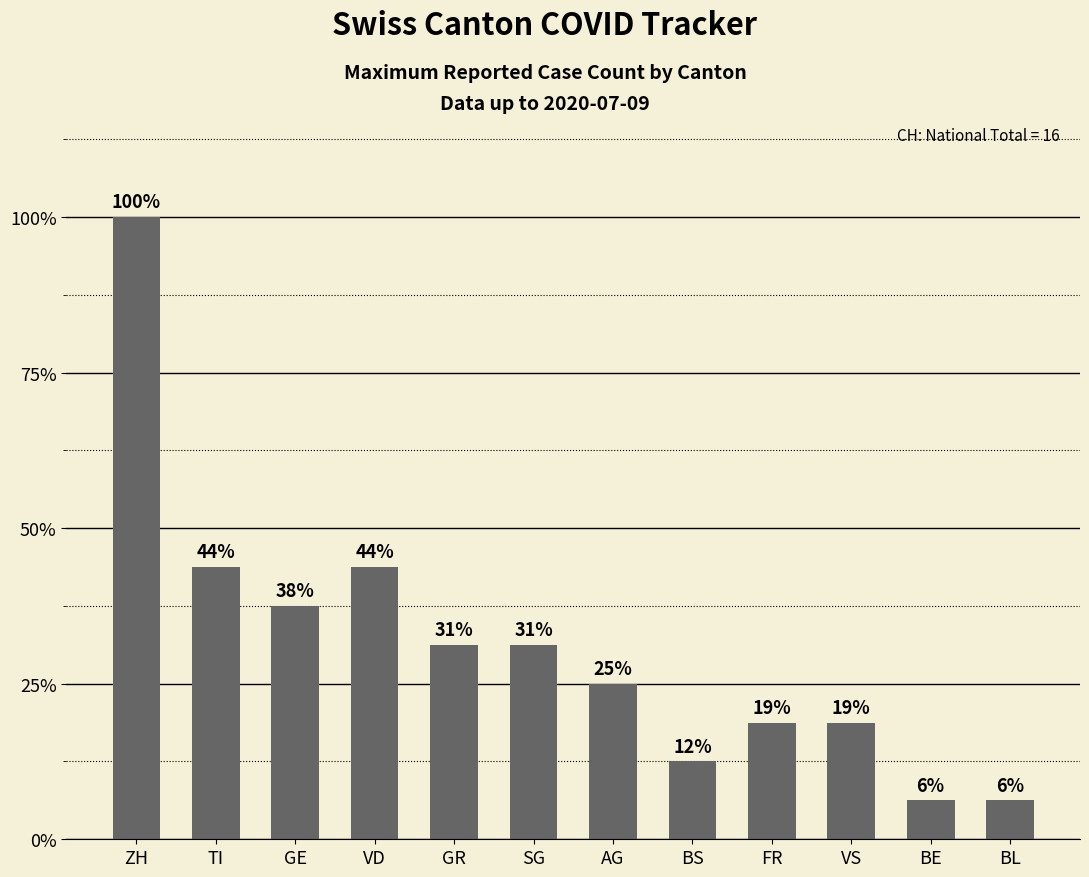

Are the bars horizontal?

No